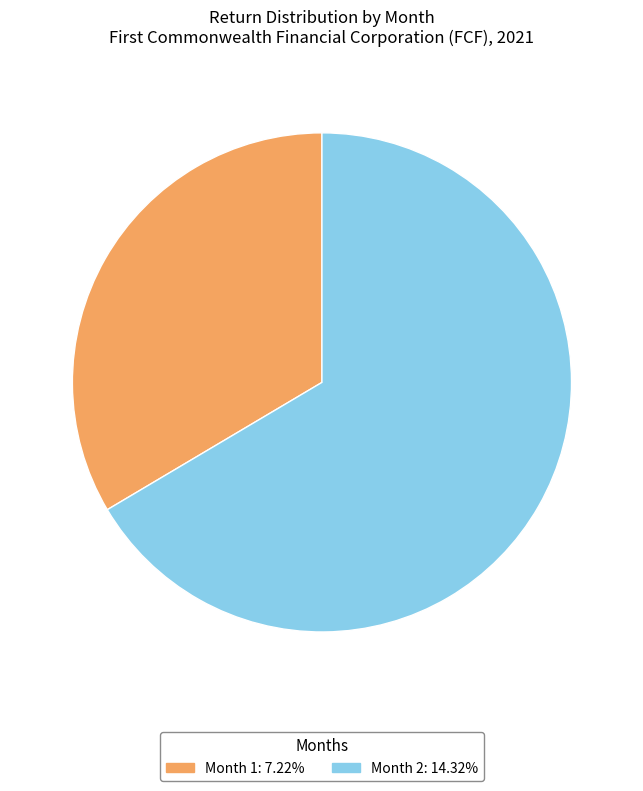

Which category has the biggest portion of the pie?

Month 2